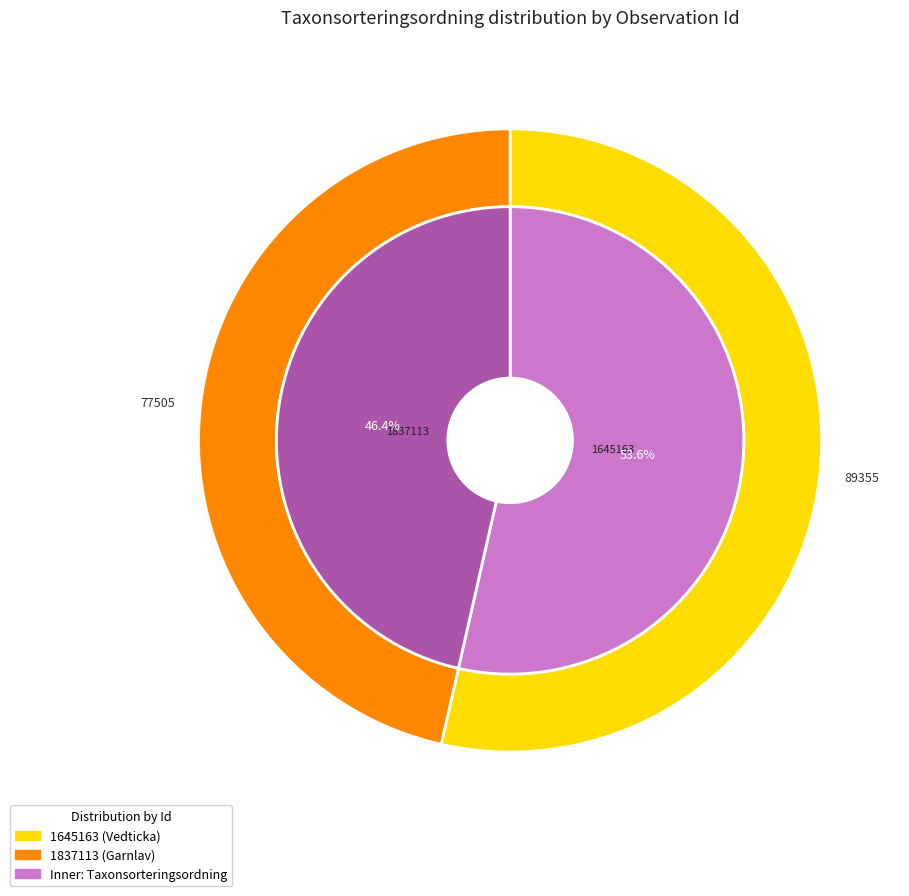

Rank the categories by value from lowest to highest.

1837113, 1645163